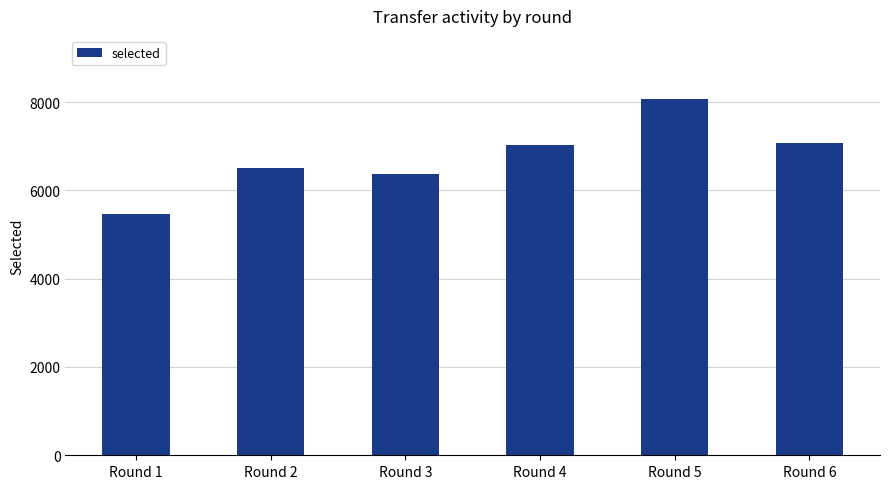

Count the number of categories in the chart.

6